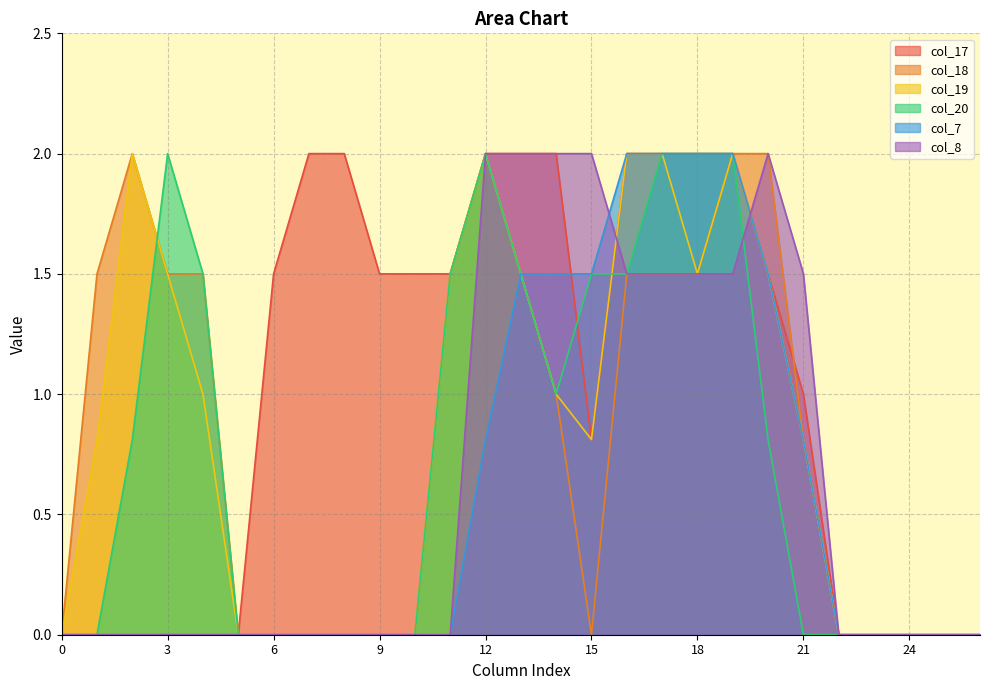

What is the sum of all col_8 values?

17.5